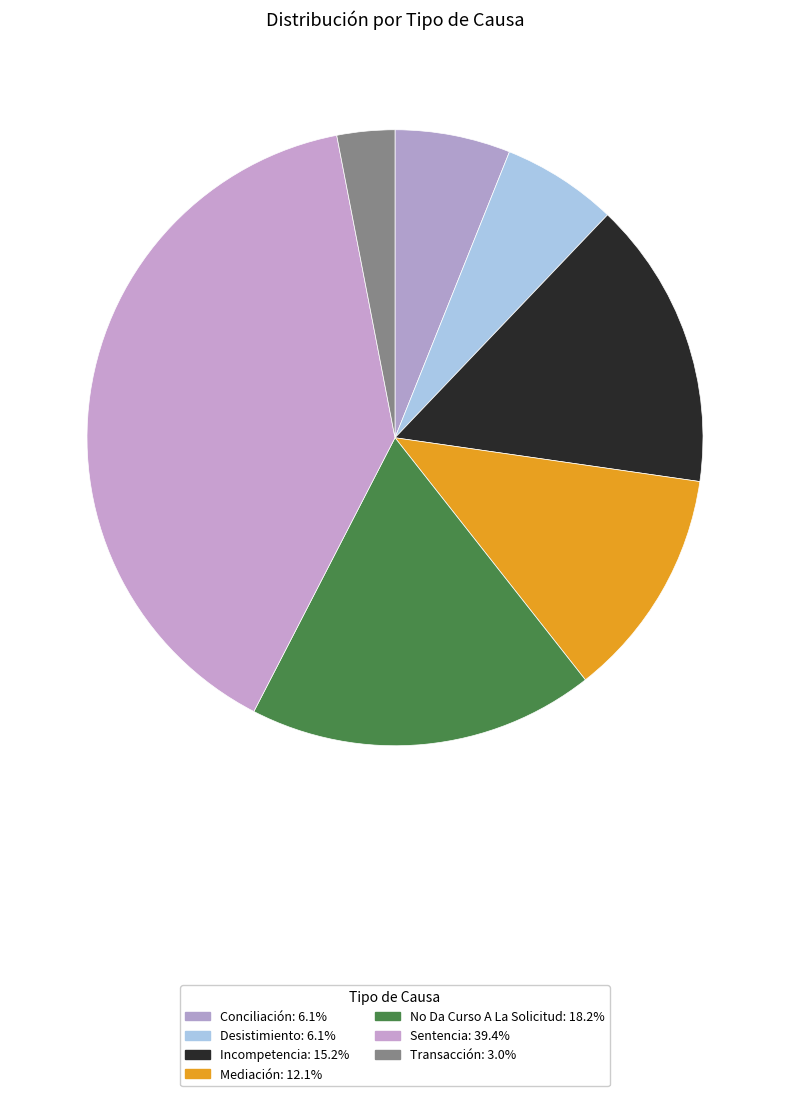

Combined, do Conciliación and Transacción account for over 50%?

No